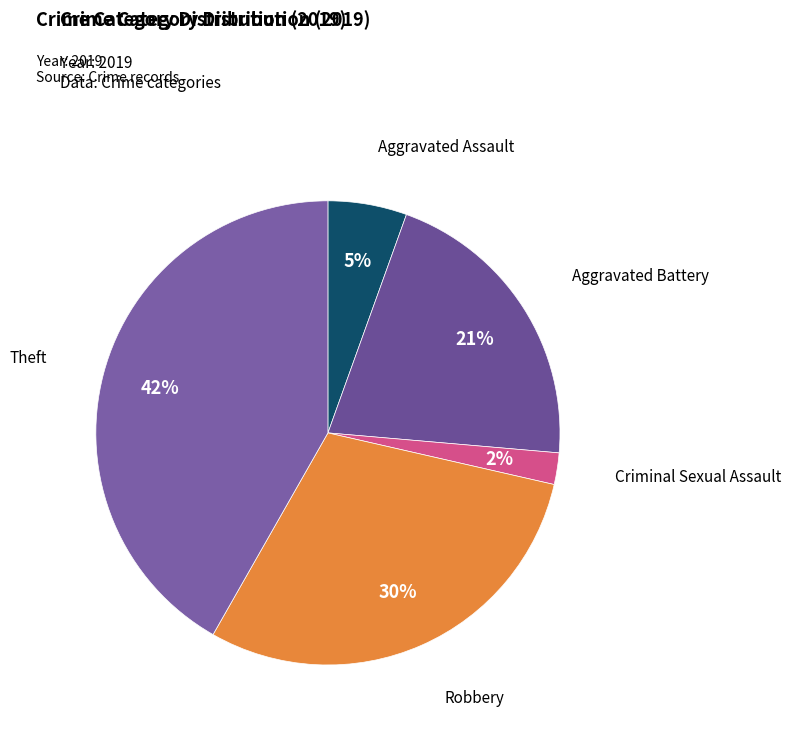

How many slices are in this pie chart?

5